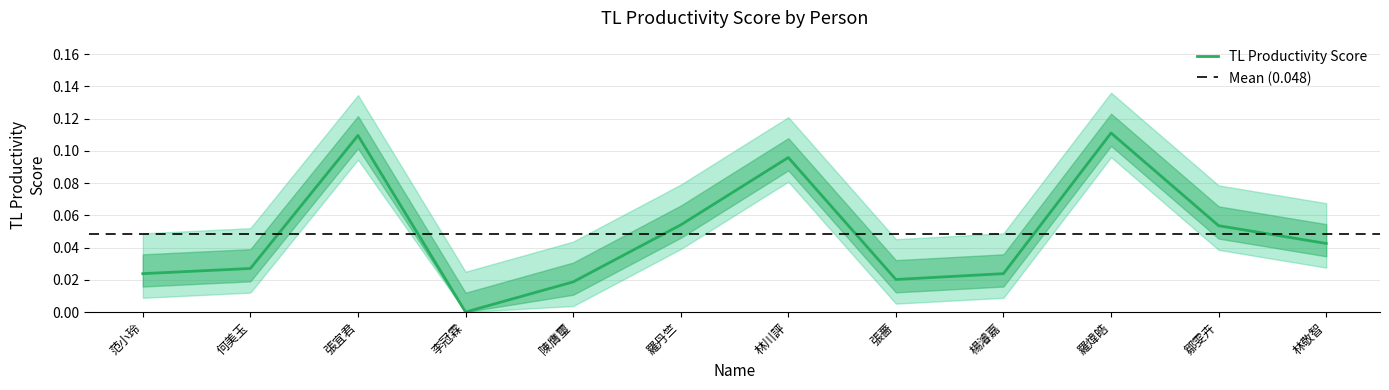

At which category does the data reach its first local valley?

李冠霖